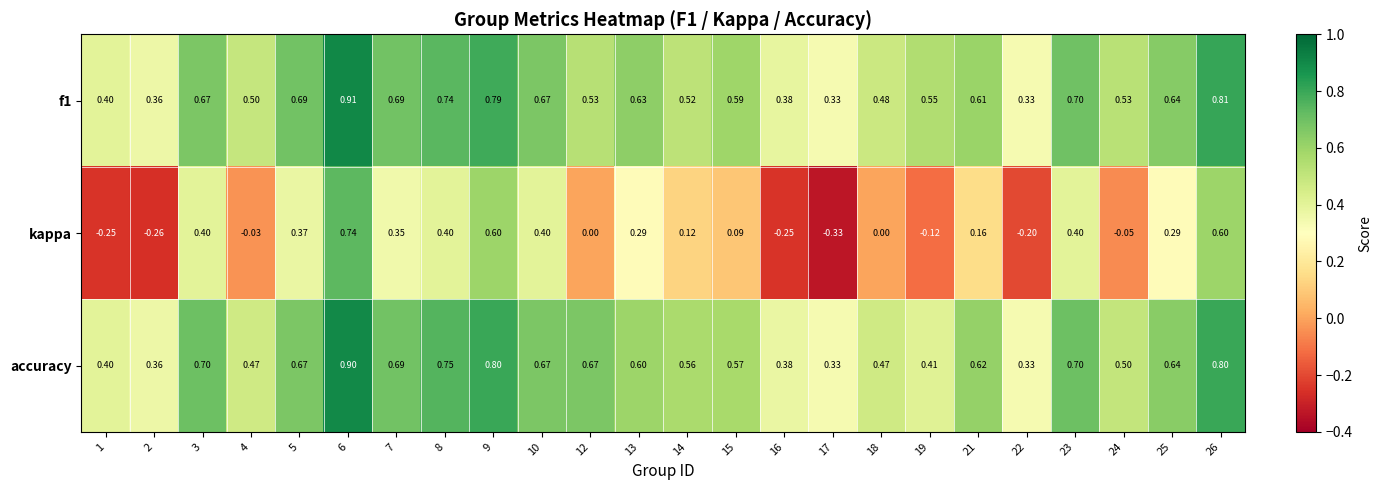

Between 19 and 21, which series saw the biggest shift?

kappa